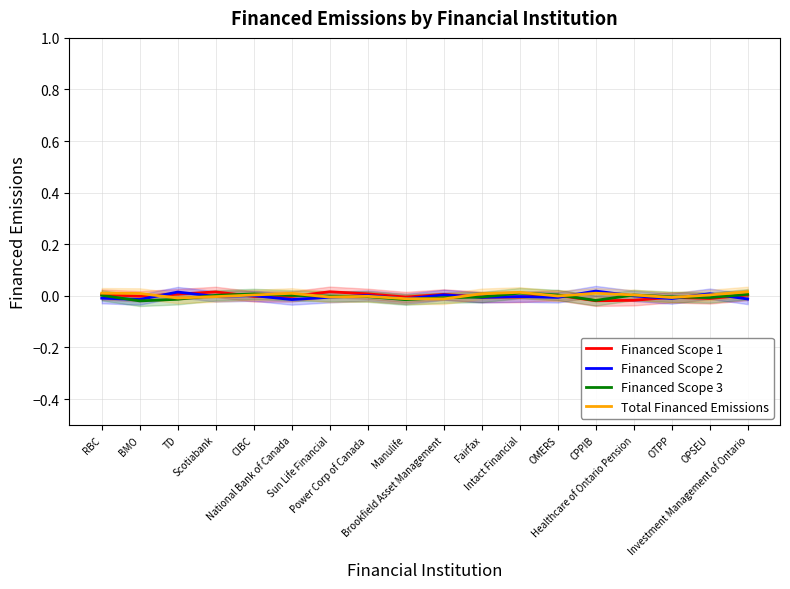

At which label does Total Financed Emissions reach its minimum?

Brookfield Asset Management